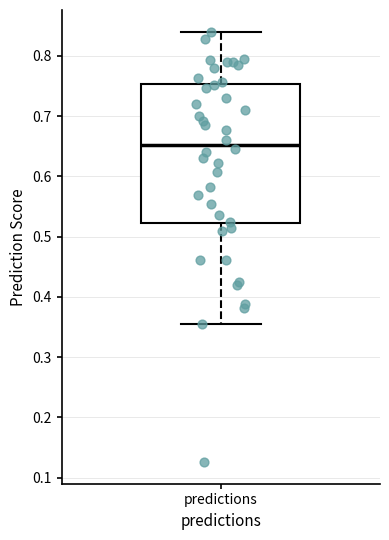

Transcribe this box plot: give where the median line is, the range the box spans, and where the two whiskers end, as read against the y-axis. The values are not printed on the chart, so give them approximately, as read against the axis.

median 0.65, box 0.52 to 0.75, whiskers 0.35 to 0.84